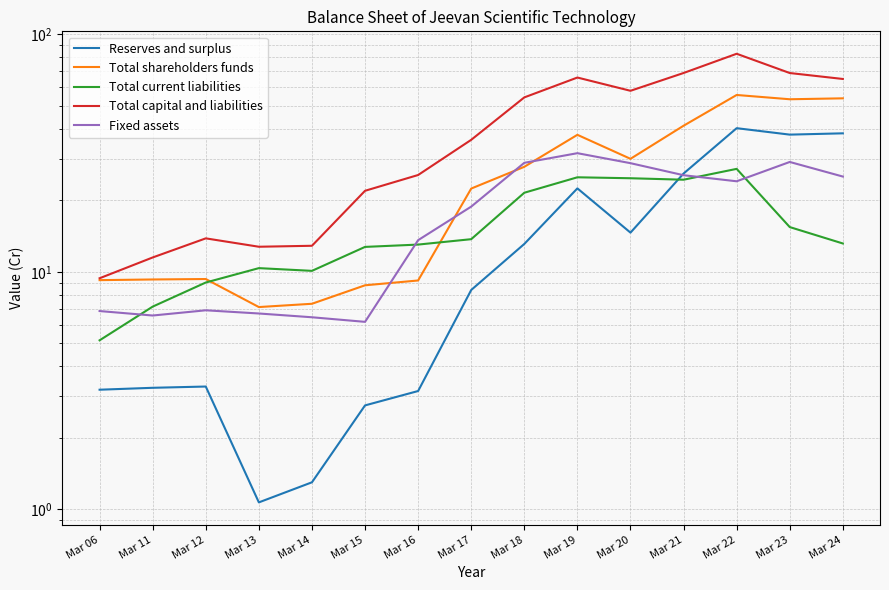

Reading left to right, list all the values displayed in this chart.

Reserves and surplus: 3.2	3.2	3.3	1.1	1.3	2.7	3.1	8.4	13.1	22.5	14.6	25.9	40.3	37.8	38.3
Total shareholders funds: 9.2	9.3	9.3	7.1	7.3	8.8	9.2	22.4	27.7	37.8	29.9	41.2	55.6	53.3	53.8
Total current liabilities: 5.2	7.1	9.0	10.4	10.1	12.7	13.0	13.7	21.5	25.0	24.8	24.4	27.1	15.4	13.2
Total capital and liabilities: 9.4	11.5	13.8	12.8	12.9	21.9	25.6	36.0	54.3	65.8	57.9	68.8	82.9	68.8	64.9
Fixed assets: 6.8	6.5	6.9	6.7	6.4	6.2	13.6	18.8	28.8	31.6	28.7	25.5	24.1	29.0	25.2